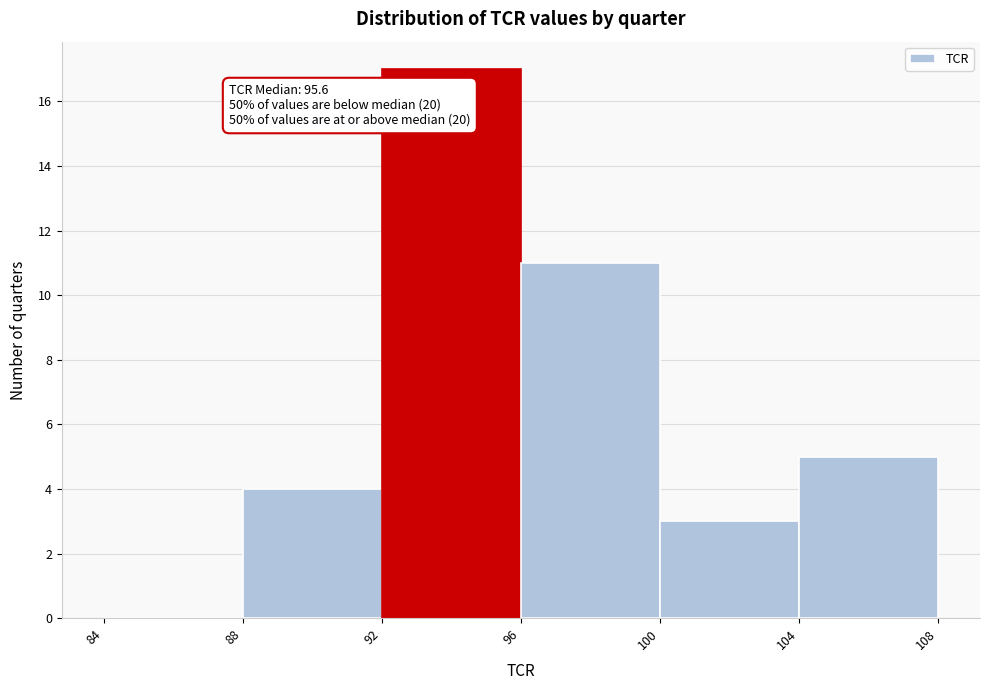

Over which range of the x-axis is the bar tallest?

92 to 96